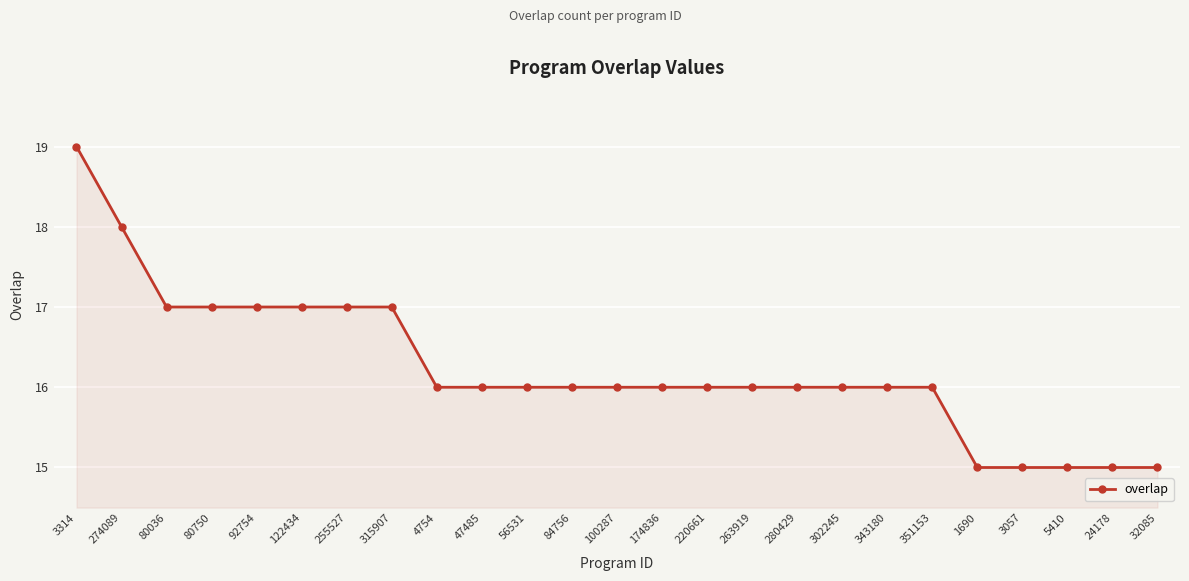

What is the average value?

16